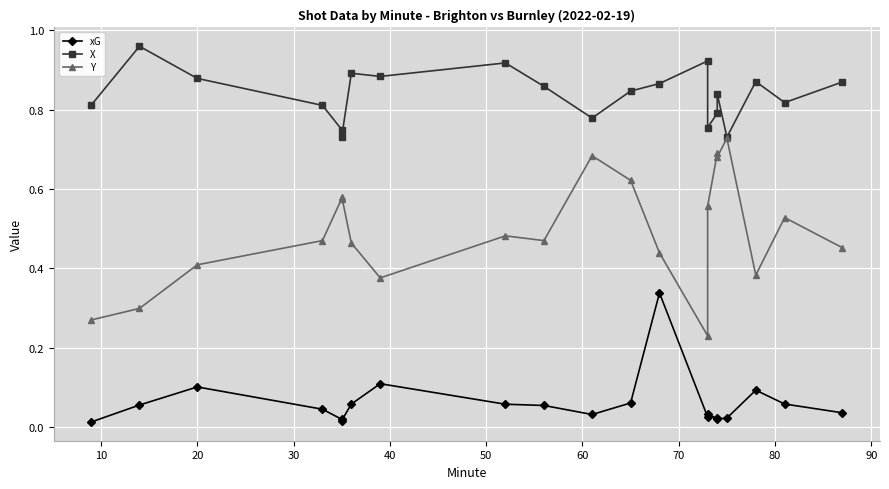

Rank the series by their average value, from lowest to highest.

xG, Y, X